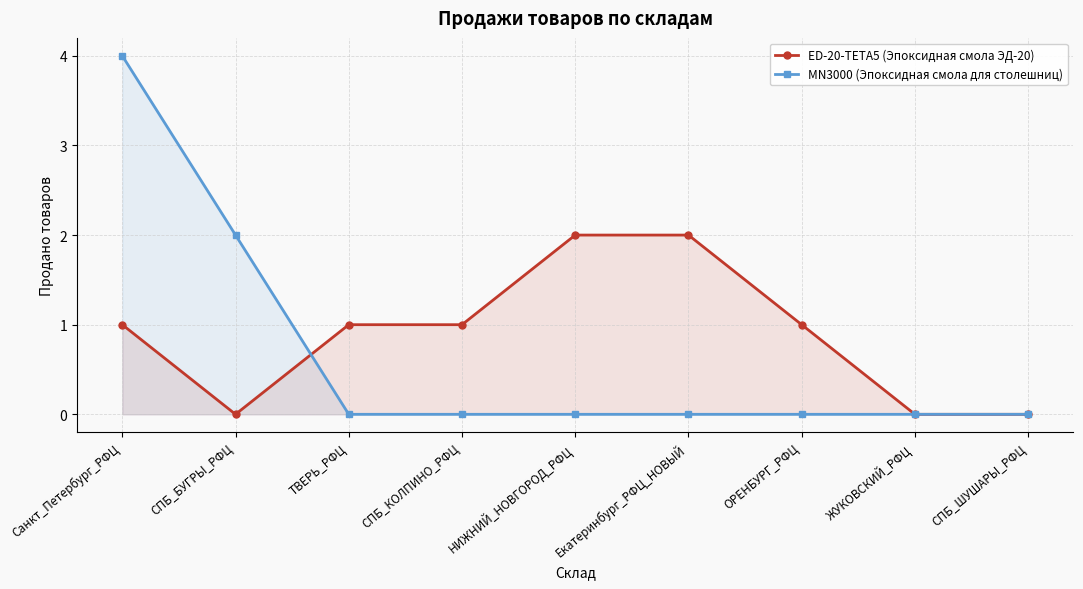

What is the average value of the ED-20-TETA5 (Эпоксидная смола ЭД-20) series?

1